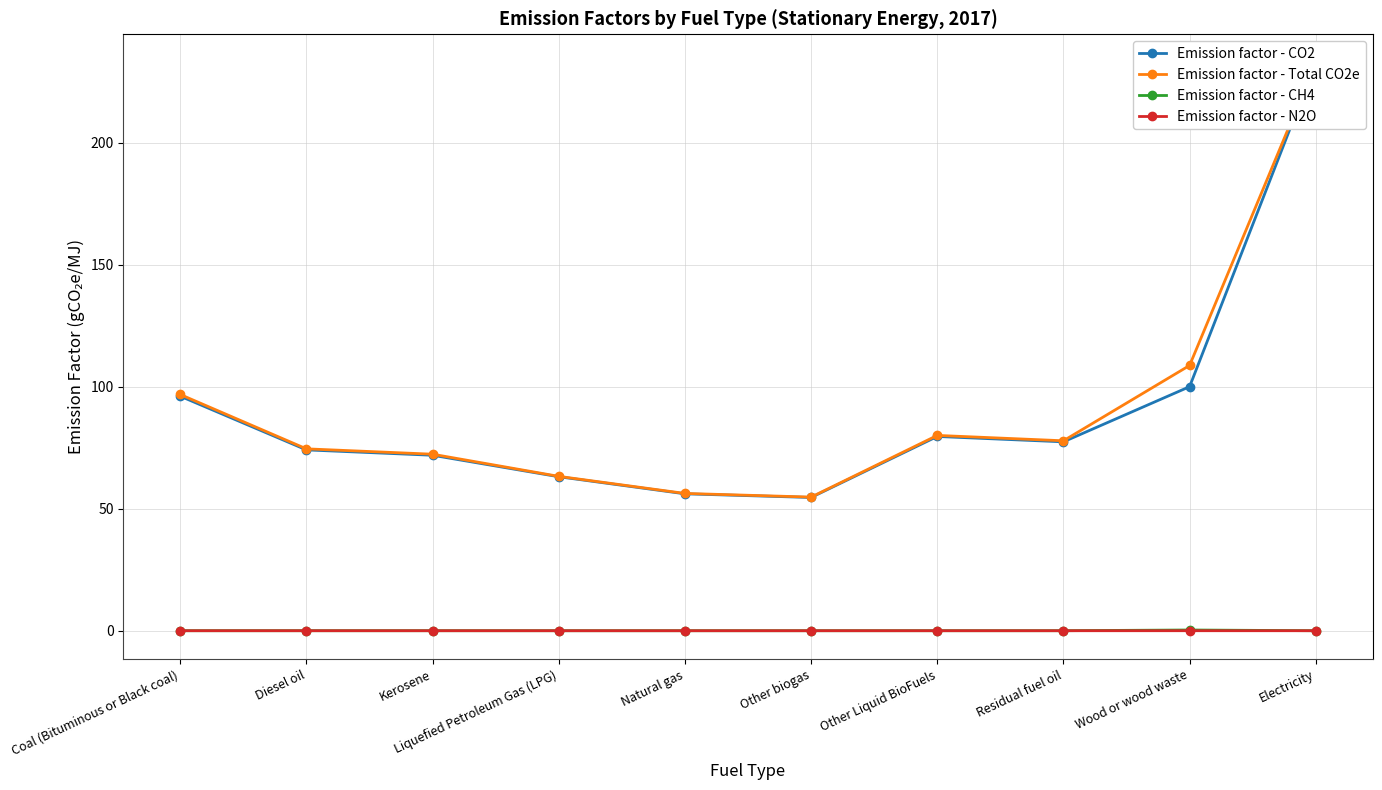

At how many categories does at least one series exceed 57?

8